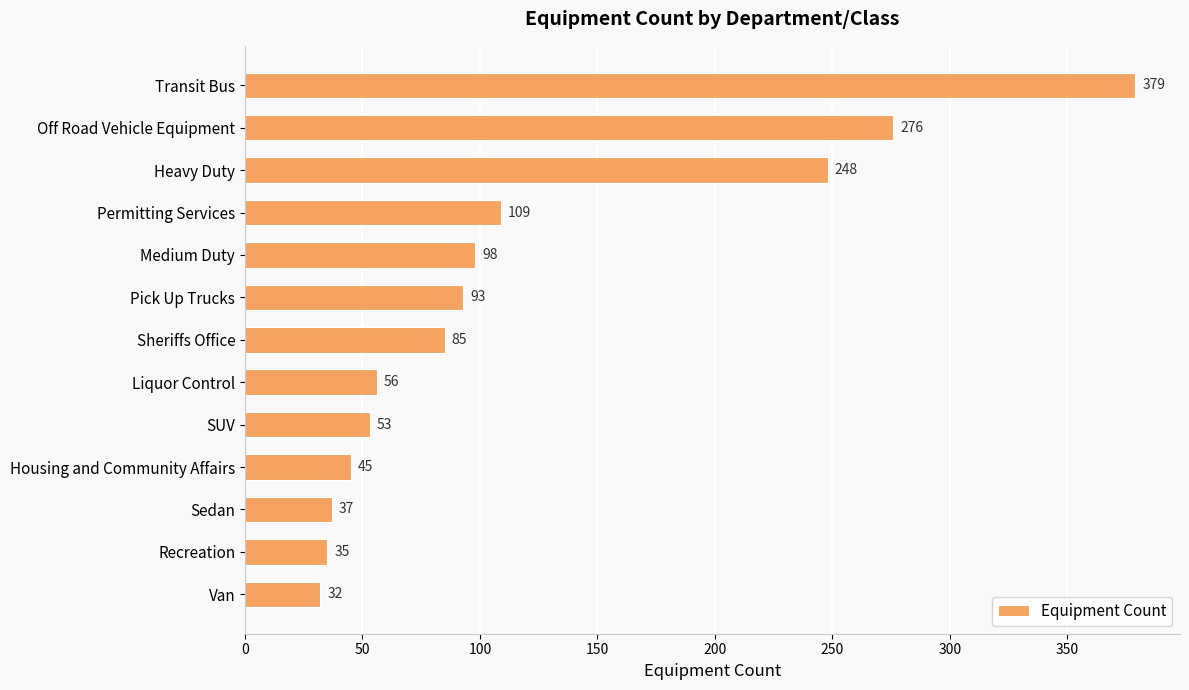

Does the chart contain stacked bars?

No